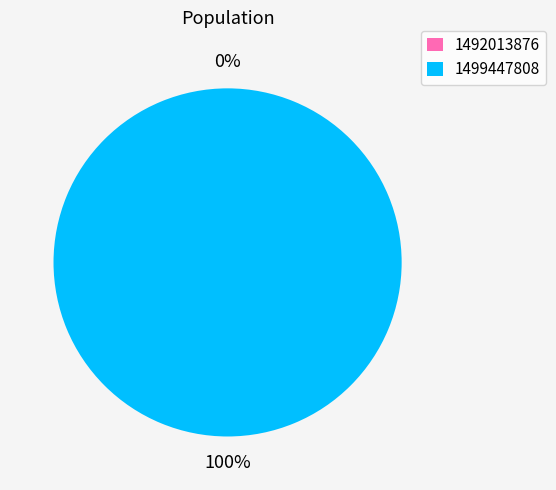

How many slices are in this pie chart?

2